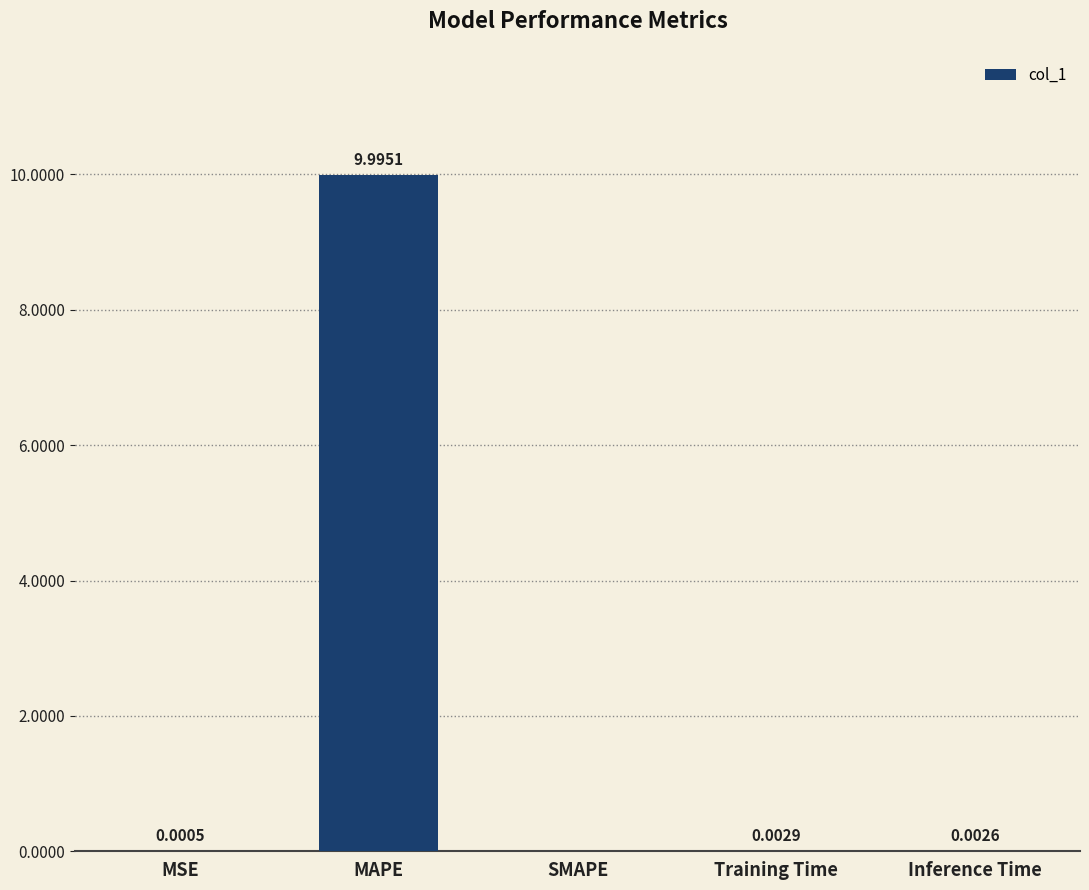

How many distinct data groups are displayed?

1